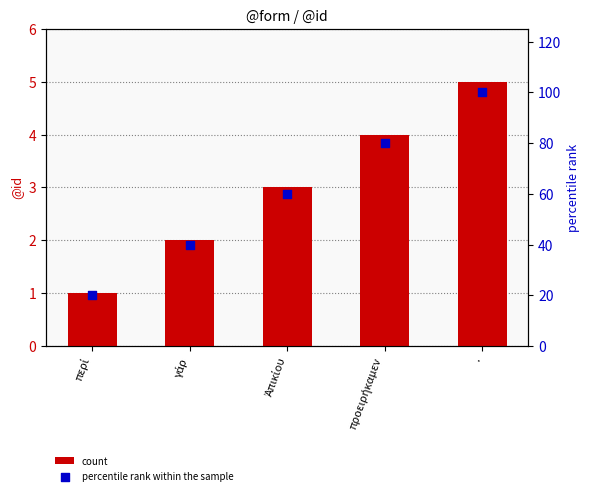

Which series reaches the minimum Y coordinate?

count